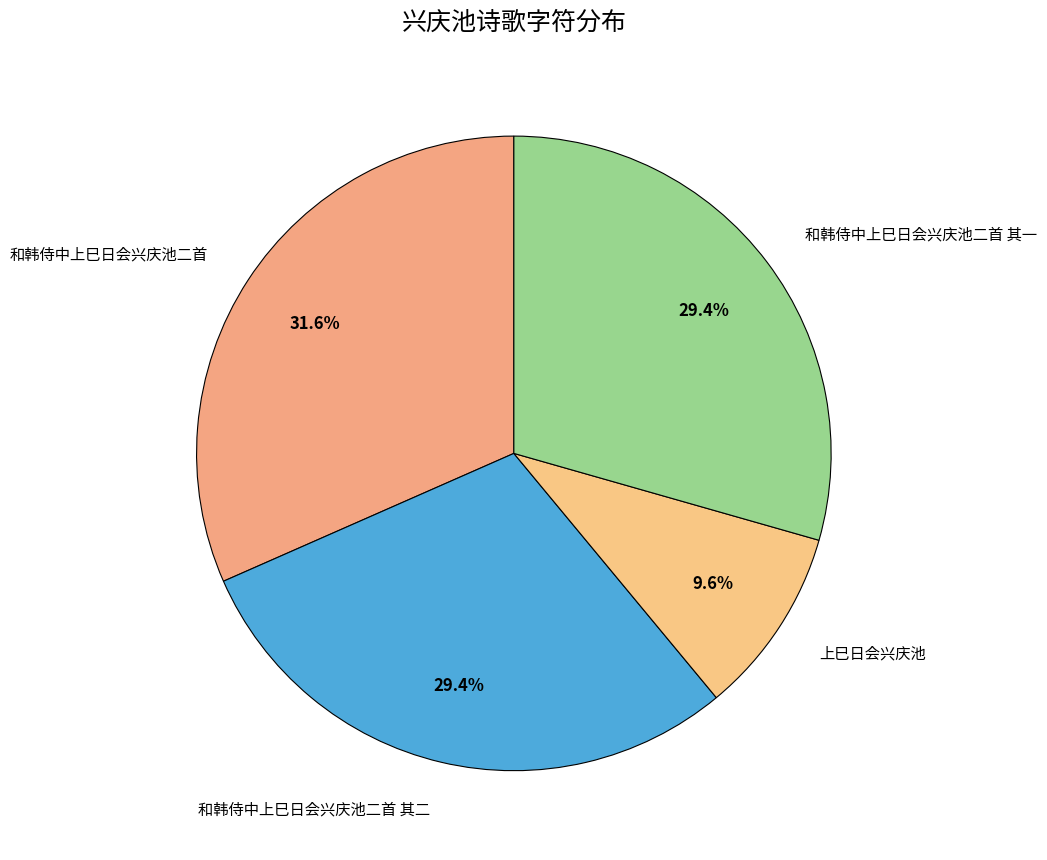

Rank the categories by value from lowest to highest.

上巳日会兴庆池, 和韩侍中上巳日会兴庆池二首 其一, 和韩侍中上巳日会兴庆池二首 其二, 和韩侍中上巳日会兴庆池二首